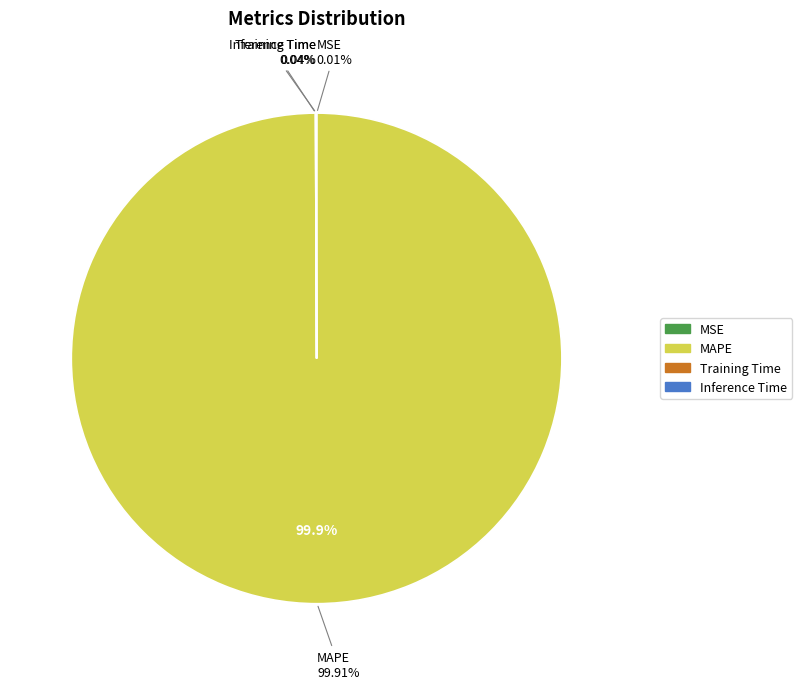

Count the number of slices in the pie.

4